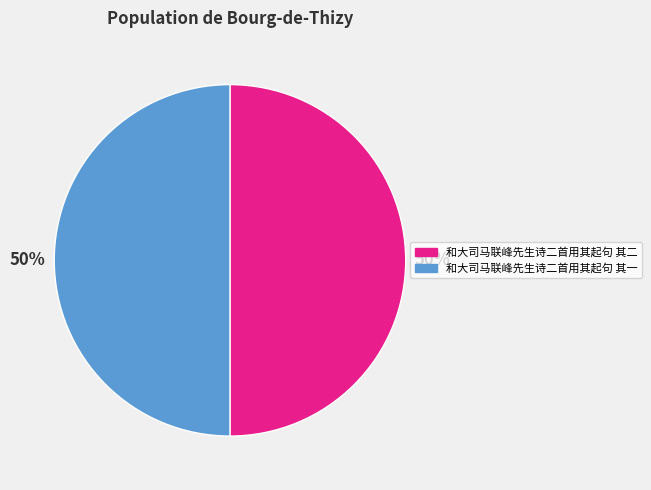

To the nearest percent, what is the combined percentage of 和大司马联峰先生诗二首用其起句 其一 and 和大司马联峰先生诗二首用其起句 其二?

100%